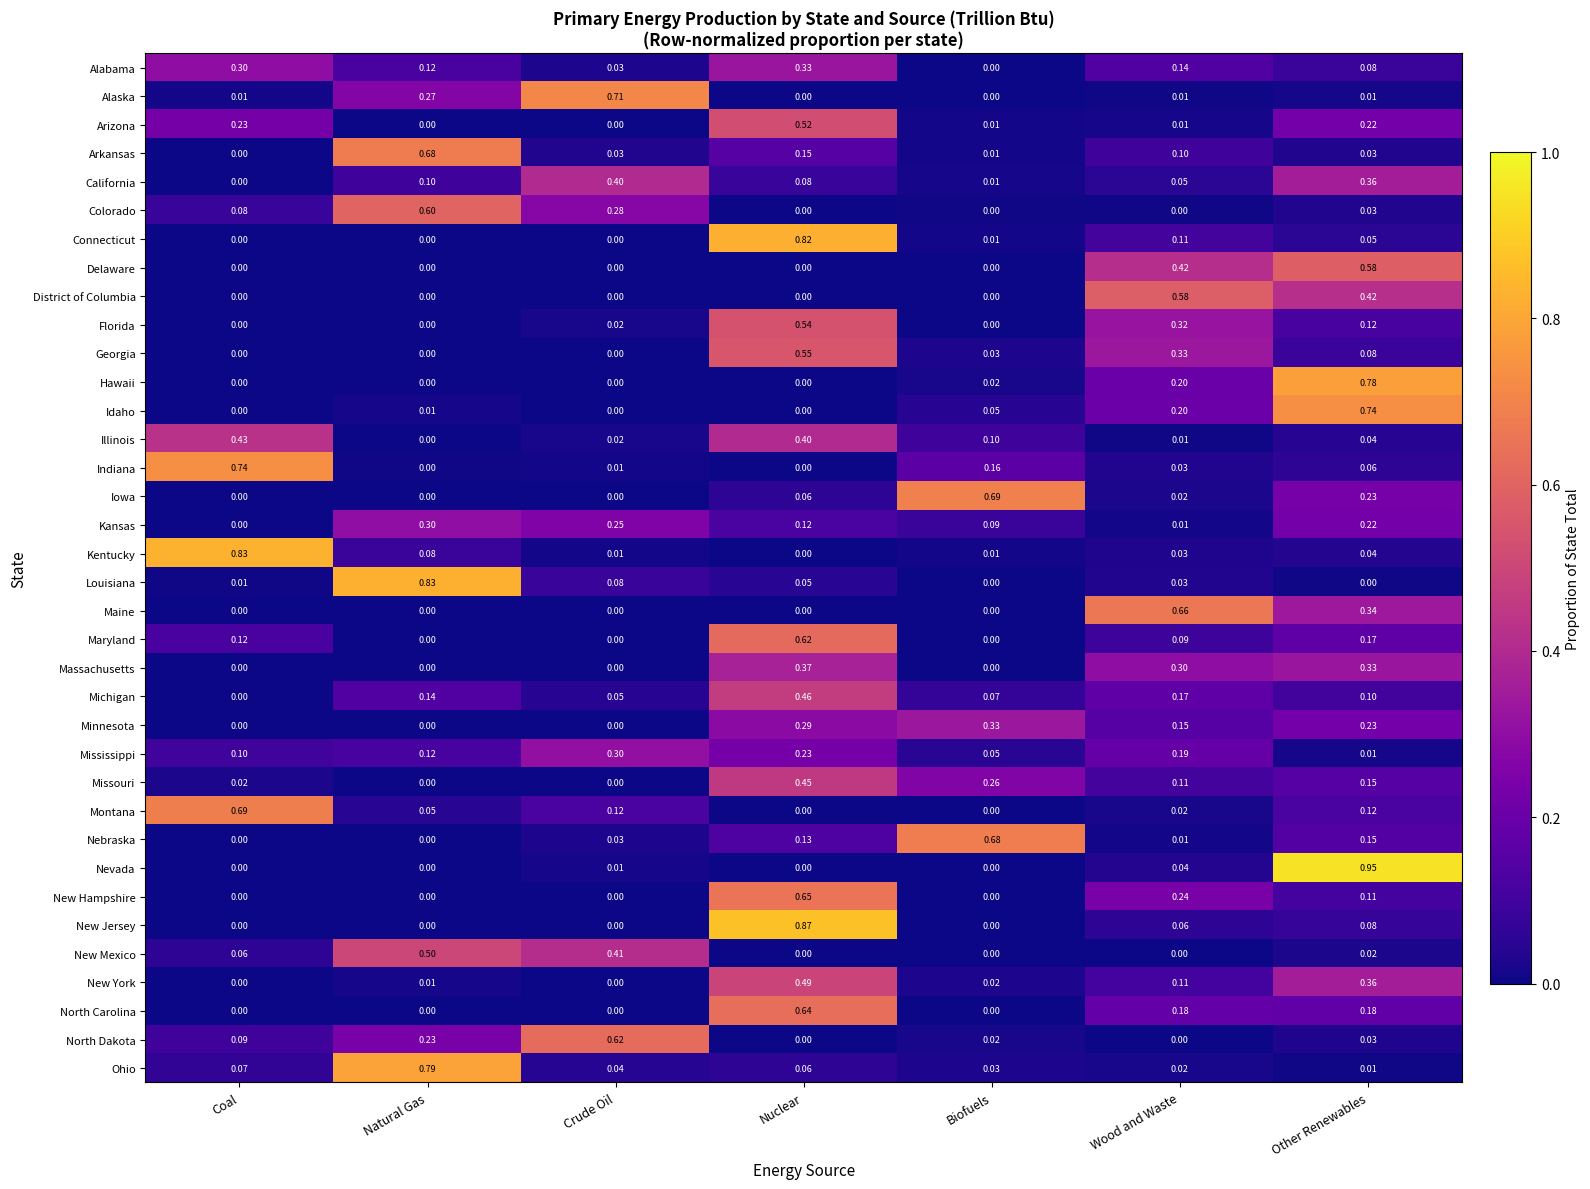

Which series has the largest range (max minus min)?

Nevada